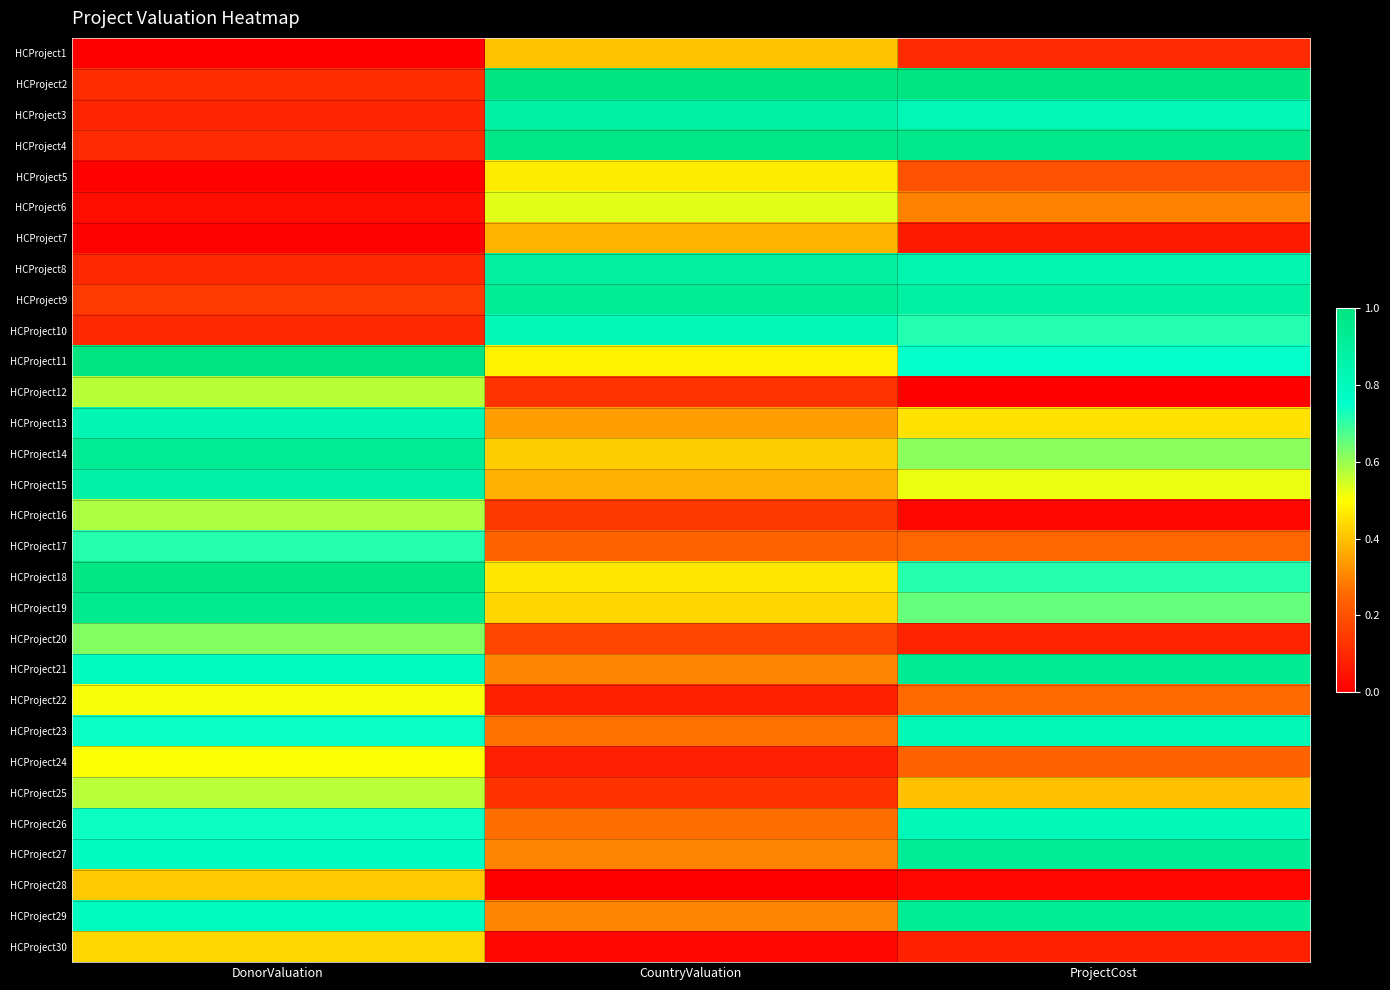

Rank the series at ProjectCost from highest to lowest value.

HCProject2, HCProject4, HCProject21, HCProject29, HCProject27, HCProject9, HCProject8, HCProject3, HCProject23, HCProject26, HCProject11, HCProject10, HCProject18, HCProject19, HCProject14, HCProject15, HCProject13, HCProject25, HCProject6, HCProject22, HCProject17, HCProject24, HCProject5, HCProject1, HCProject20, HCProject30, HCProject7, HCProject16, HCProject28, HCProject12